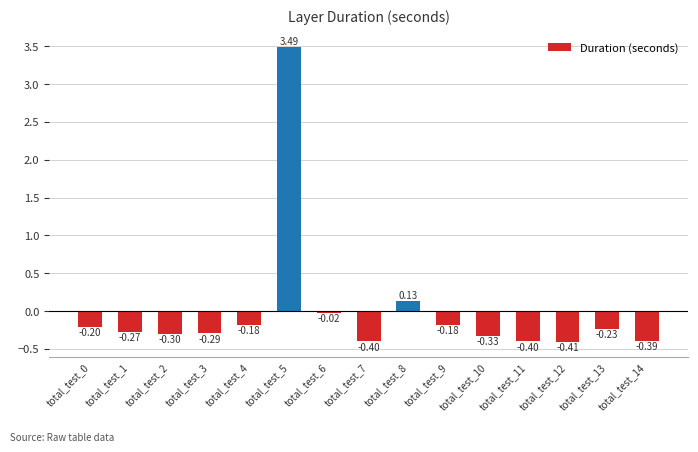

What is the change in value from total_test_7 to total_test_10?

+0.1